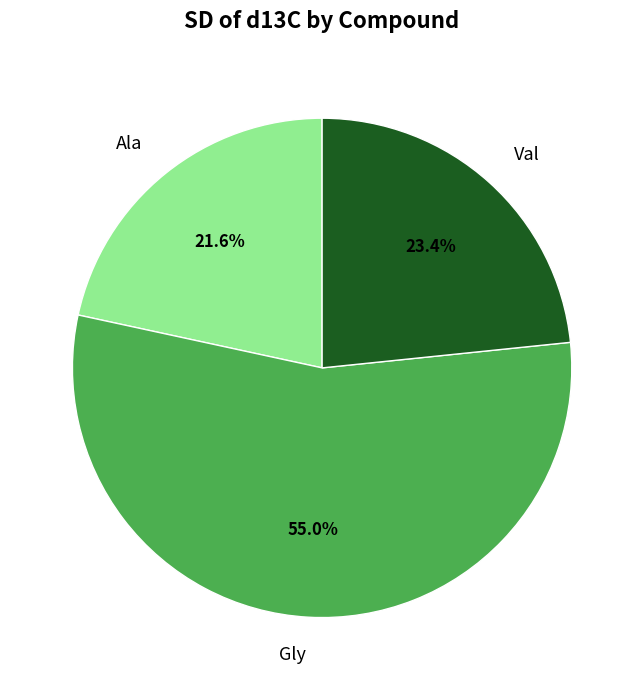

Is Gly the majority of the pie?

Yes